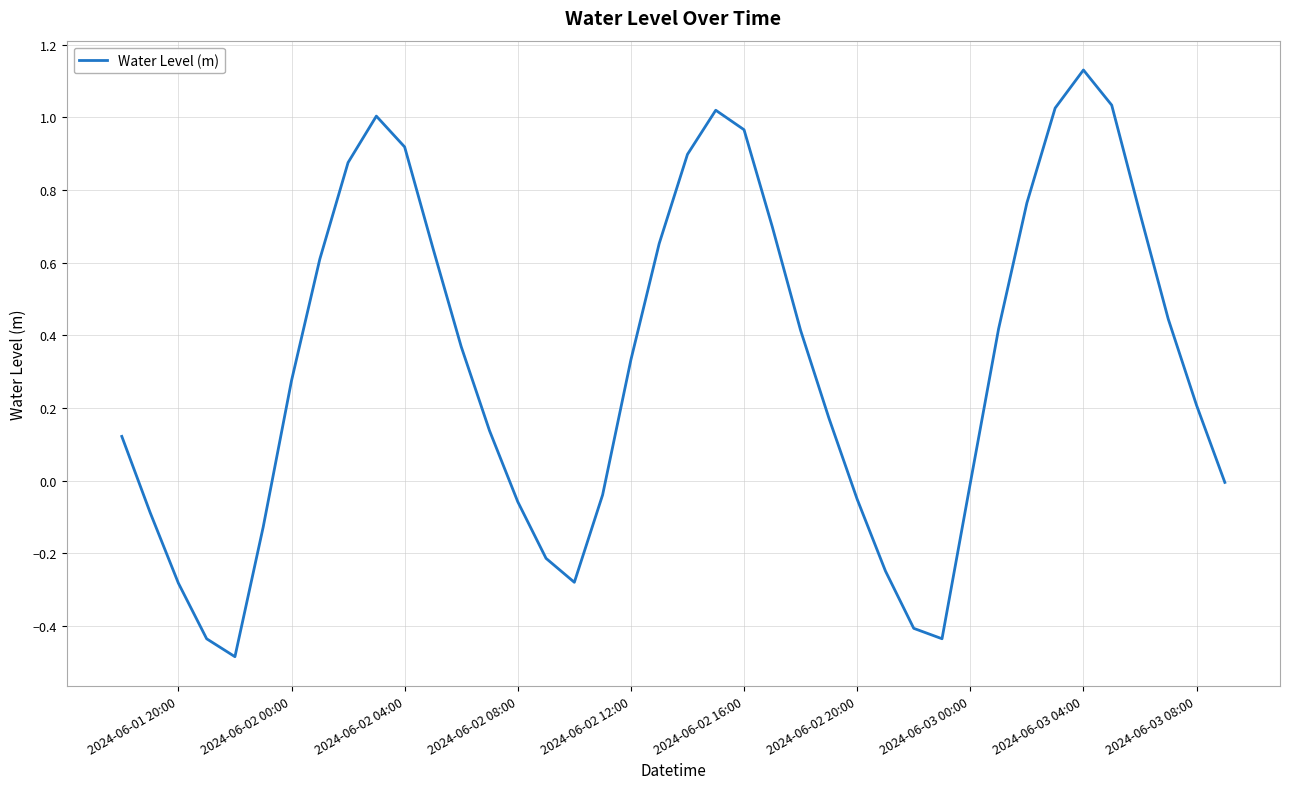

What is the minimum value shown in the chart?

-0.5